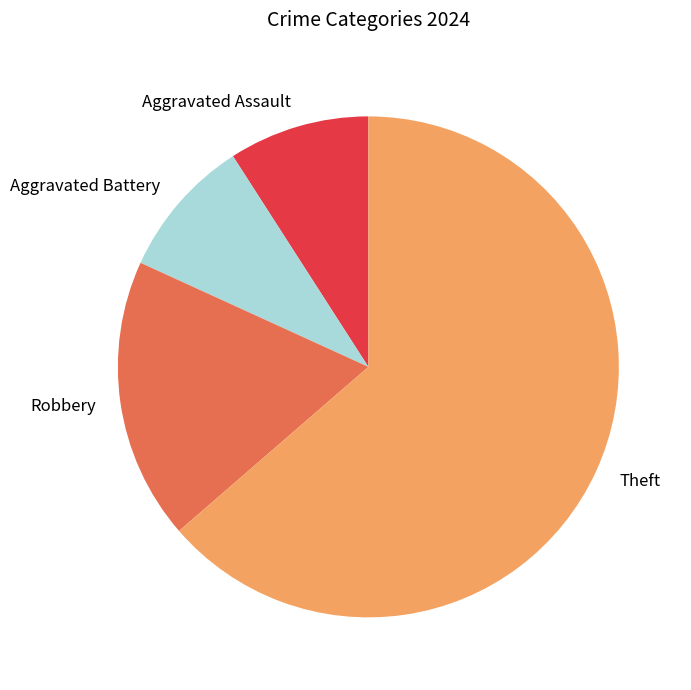

Which category has the biggest portion of the pie?

Theft